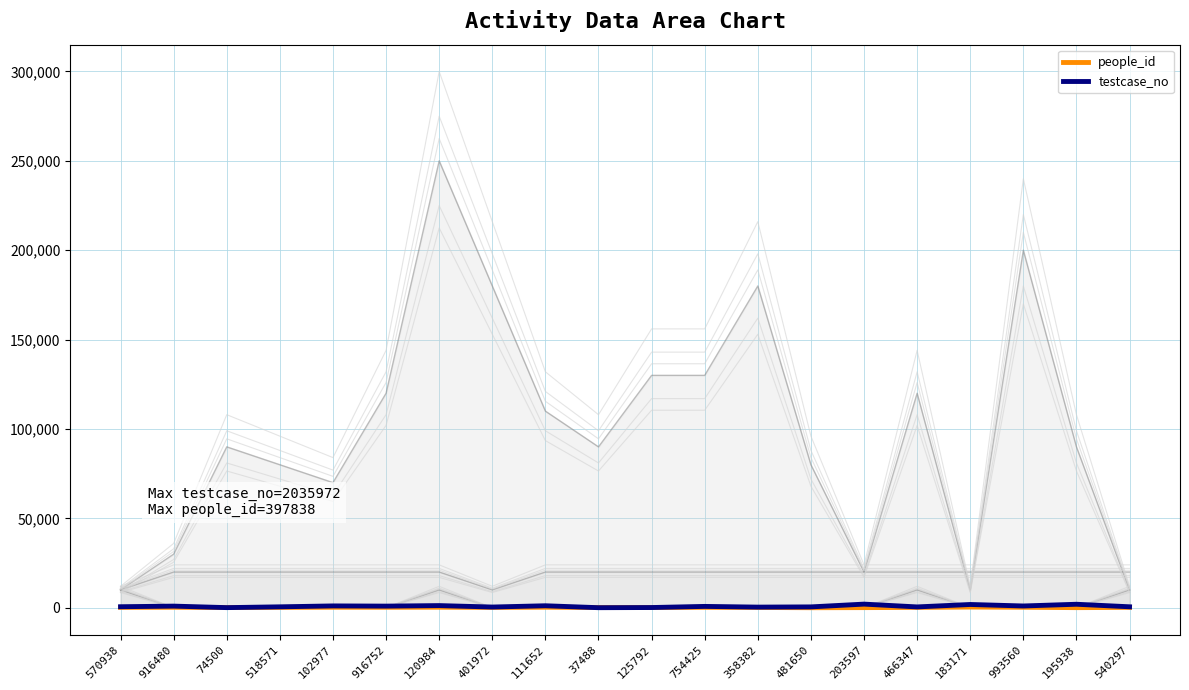

At which label does people_id first exceed 189?

570938